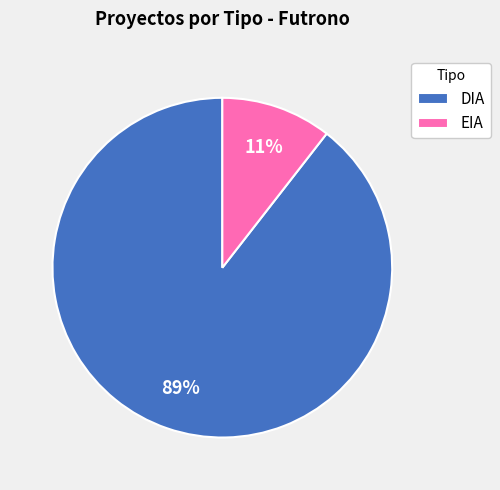

Is it true that EIA is 11% of the pie?

True